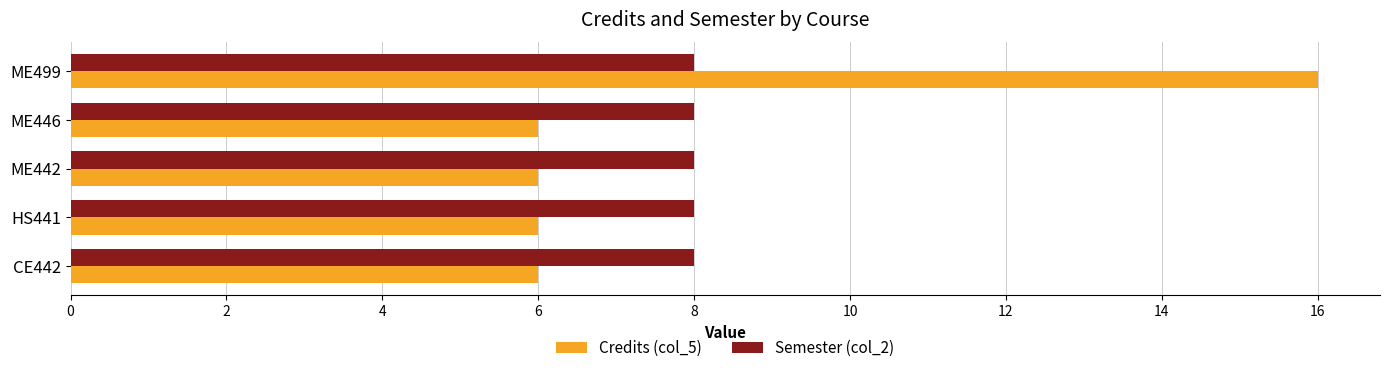

Is it true that Semester (col_2) equals 14 at ME442?

False